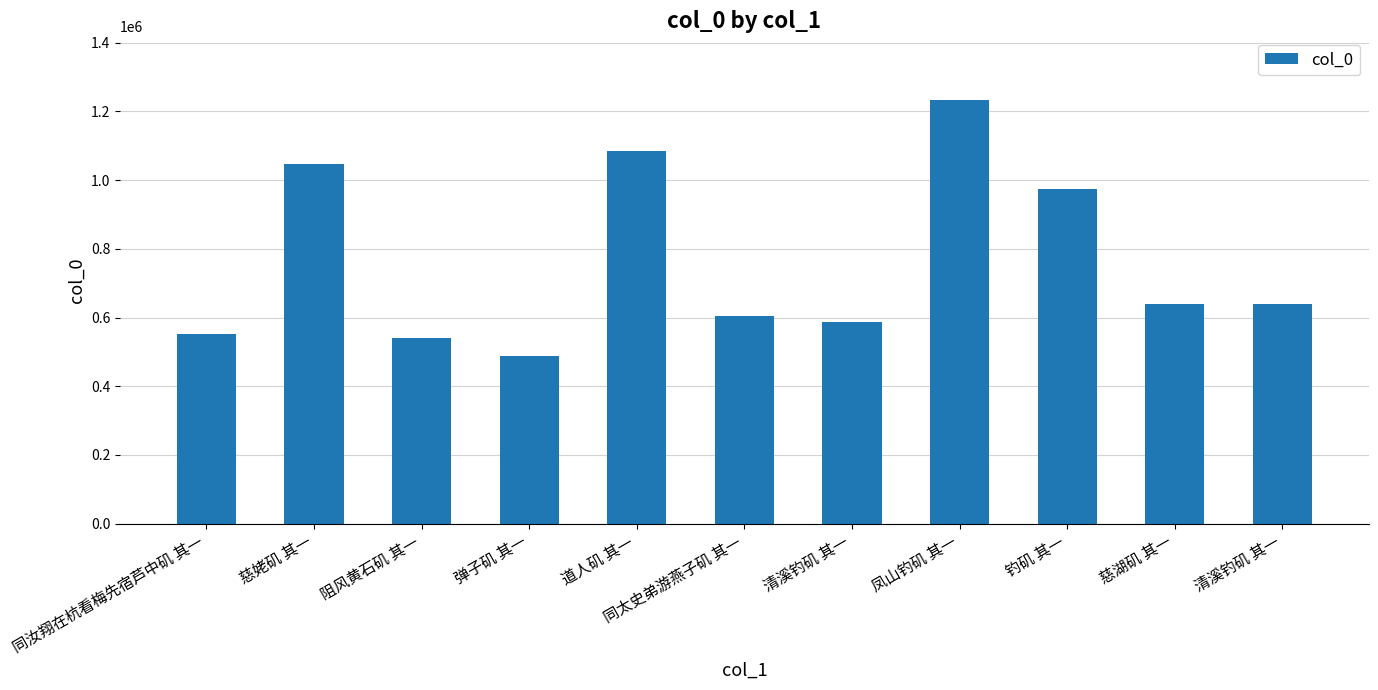

Is it true that the value at 同汝翔在杭看梅先宿芦中矶 其一 is 550605?

True